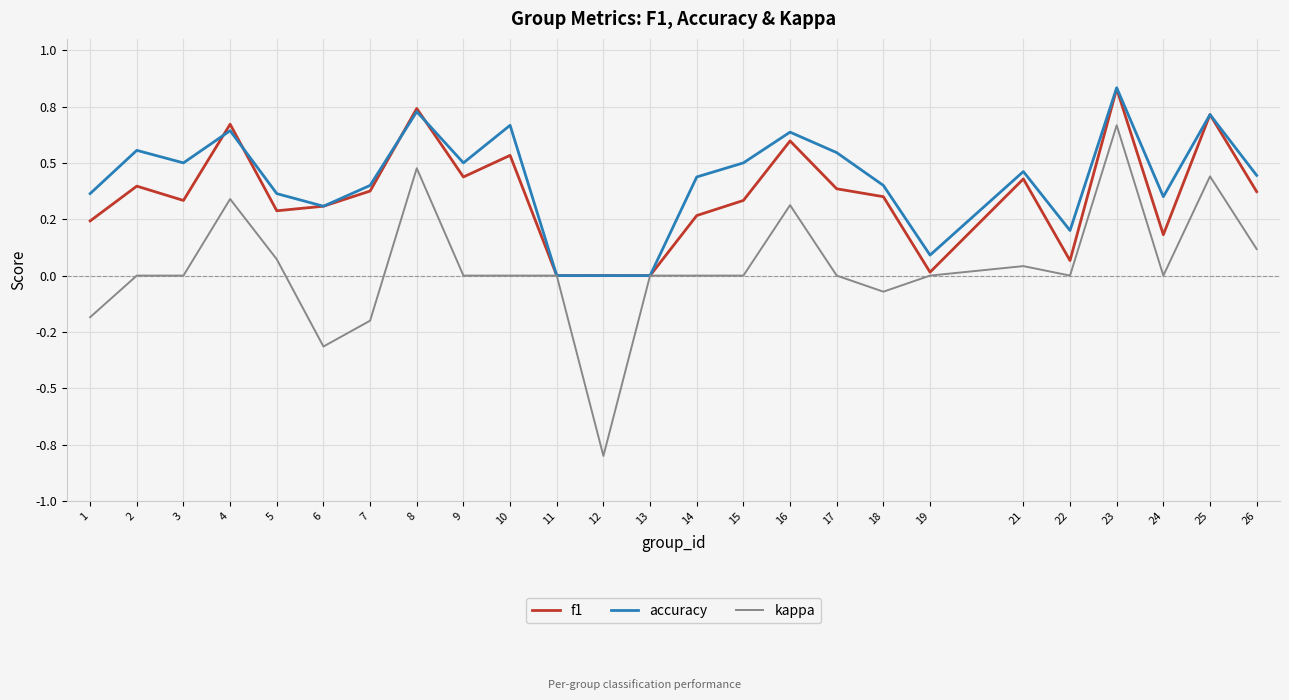

At which category does the chart reach its peak across all series?

23